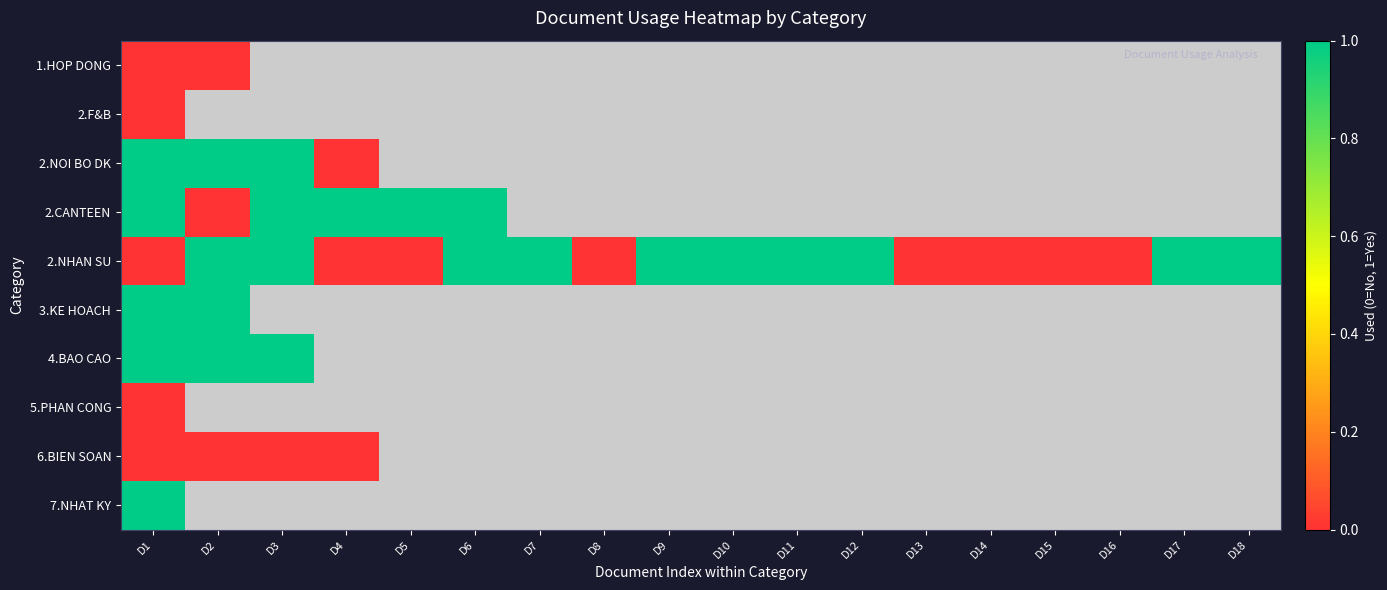

At which label does 6.BIEN SOAN reach its minimum?

D1